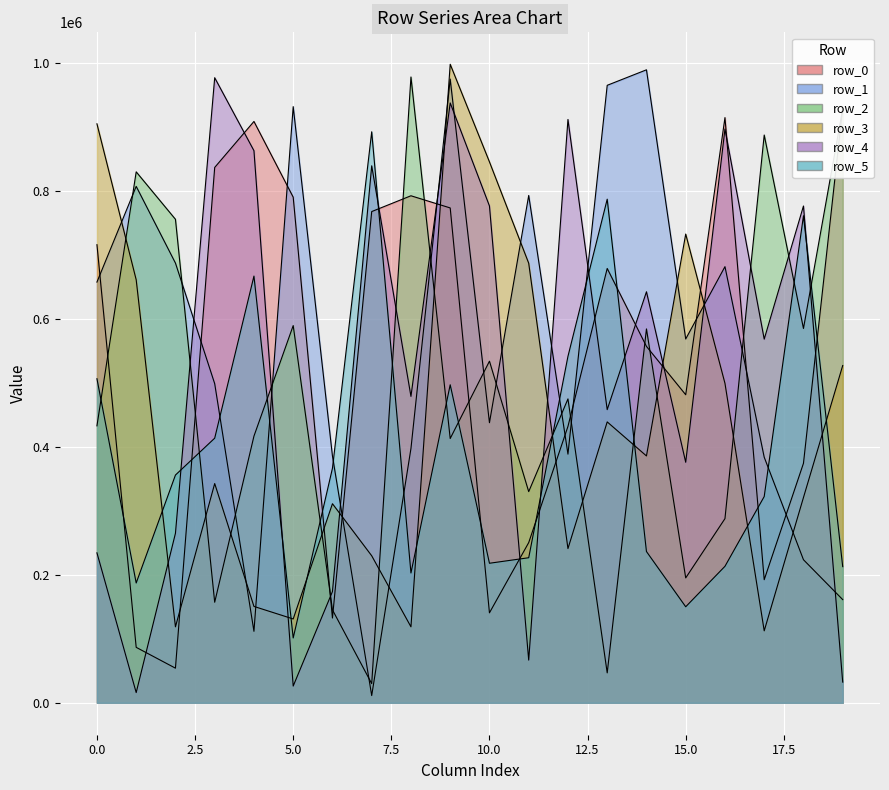

How many lines are shown in the chart?

6